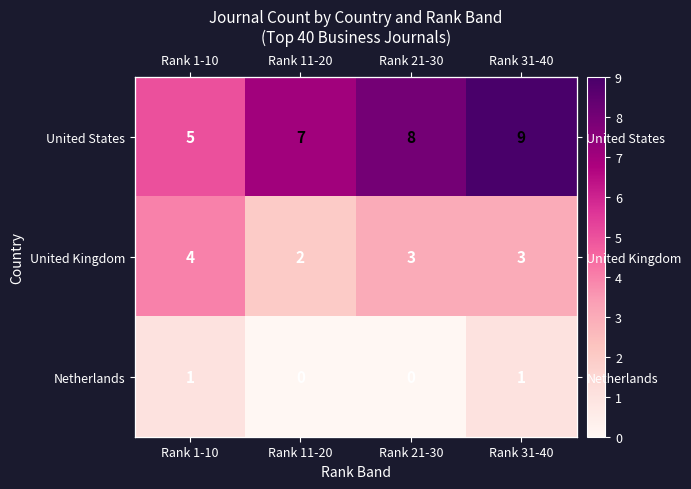

How many values in Netherlands are above zero?

2